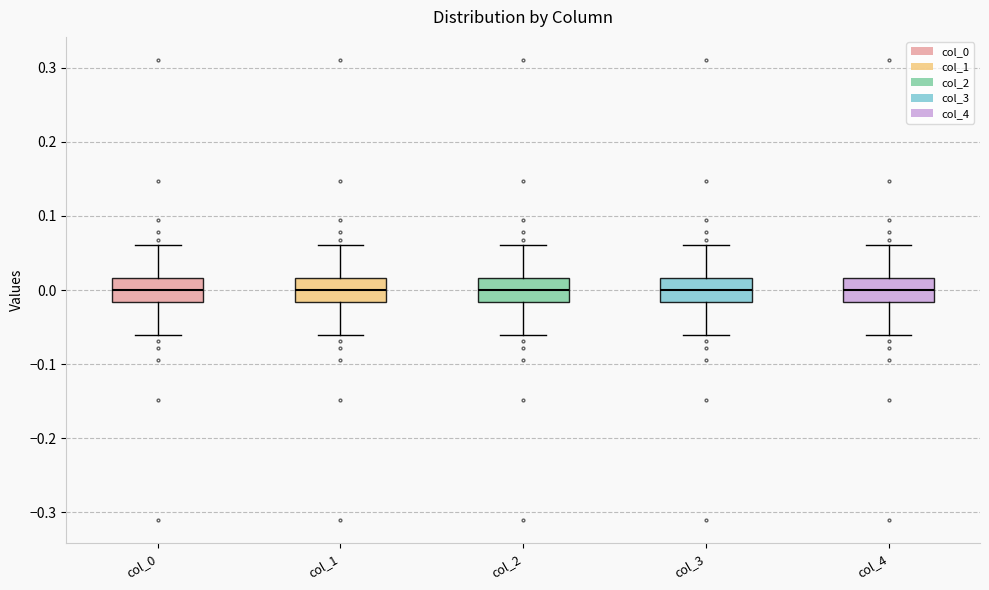

Where does the upper whisker of the box for col_0 end on the y-axis? The values are not printed on the chart, so give them approximately, as read against the axis.

0.06